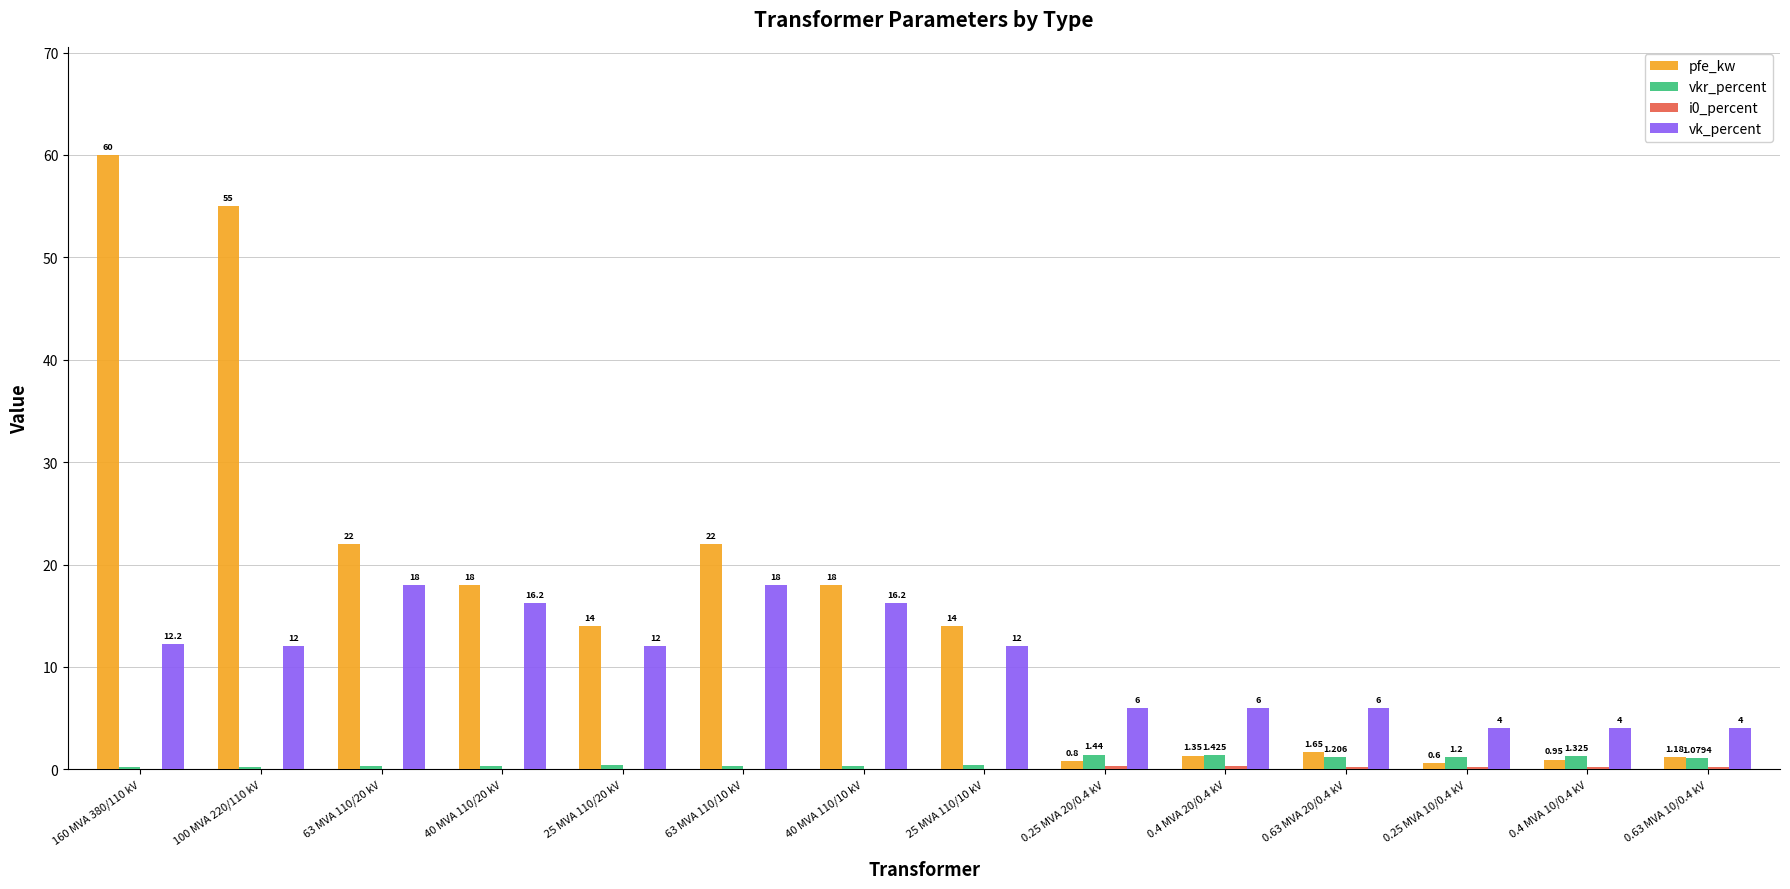

Where is vkr_percent nearest to the value 0?

160 MVA 380/110 kV